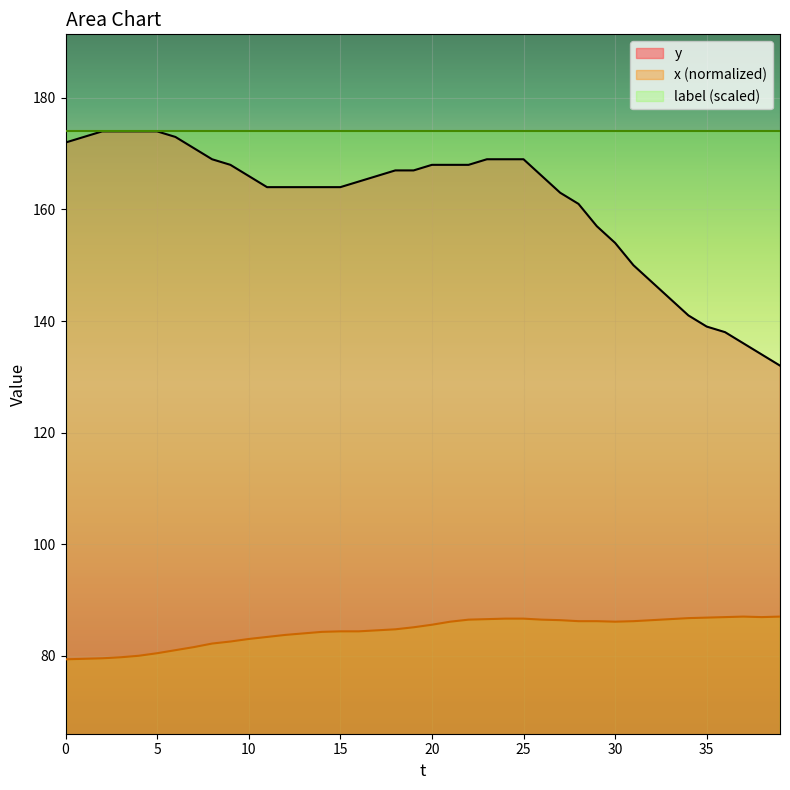

At which label is x closest to 83?

10